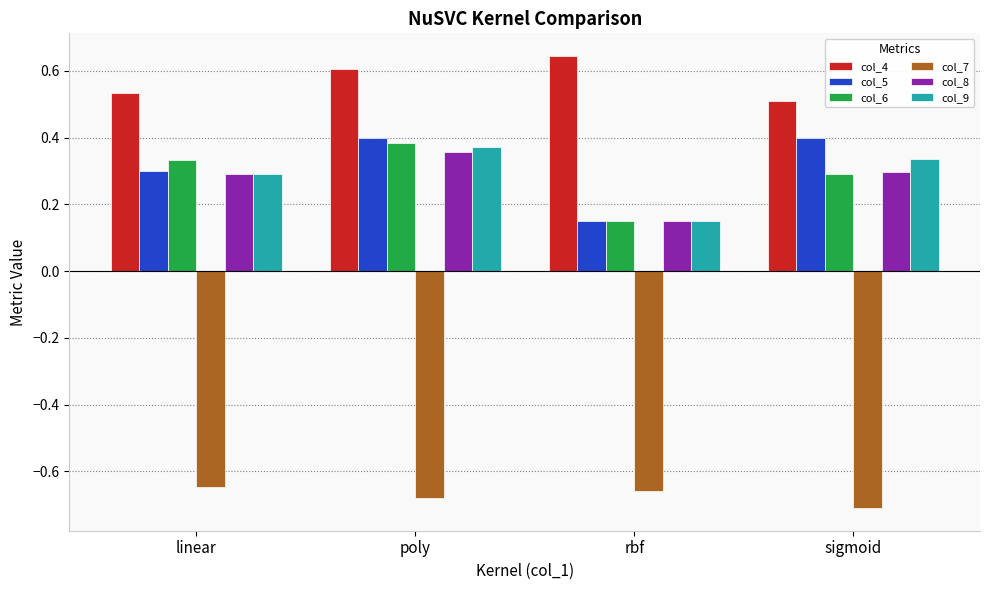

How many bars are there in each group?

6